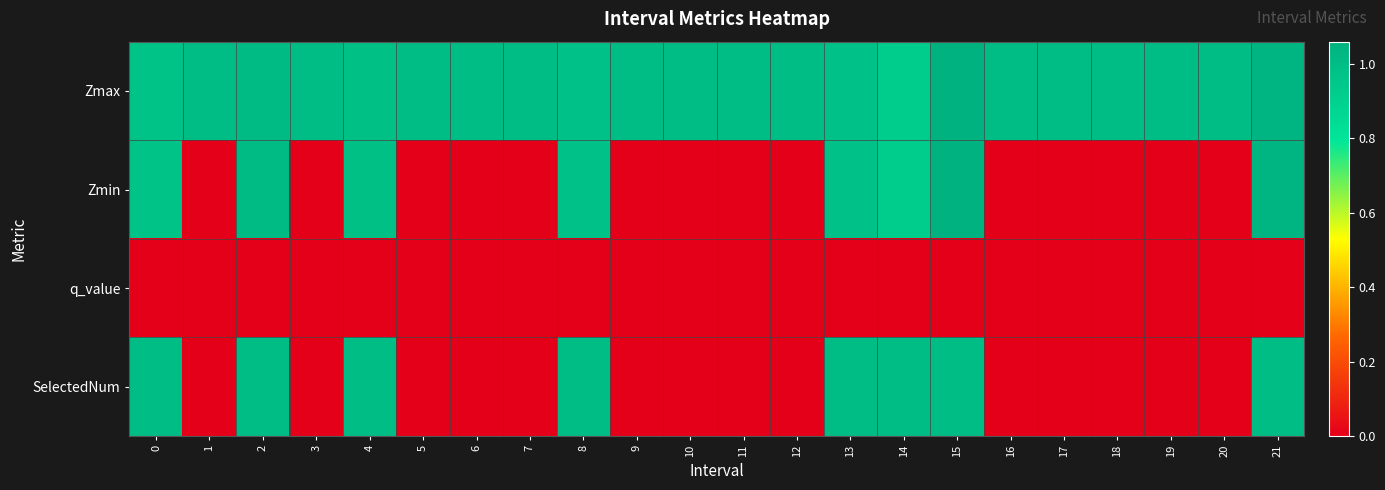

Which series has the largest range (max minus min)?

Zmin